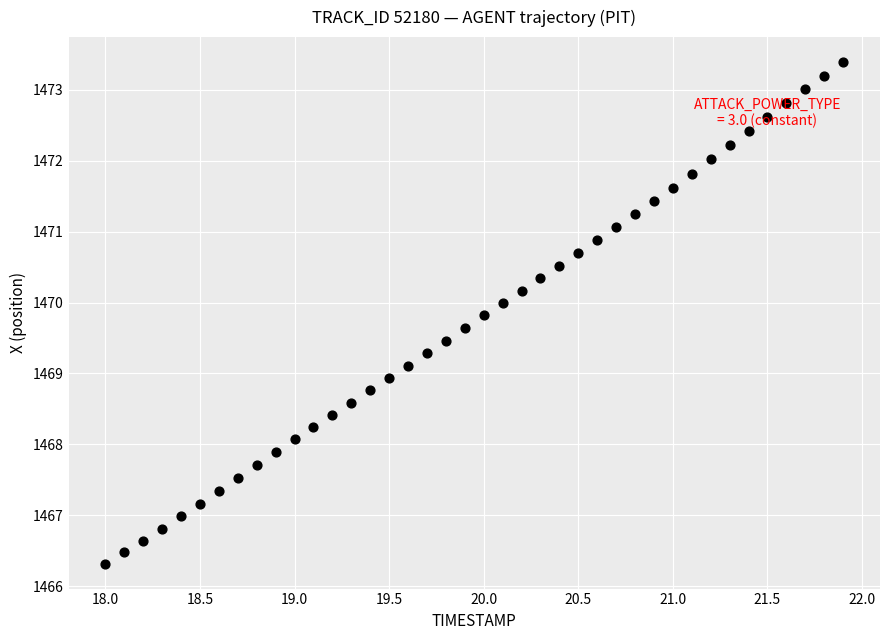

What is the range of X values (max minus min)?

3.9